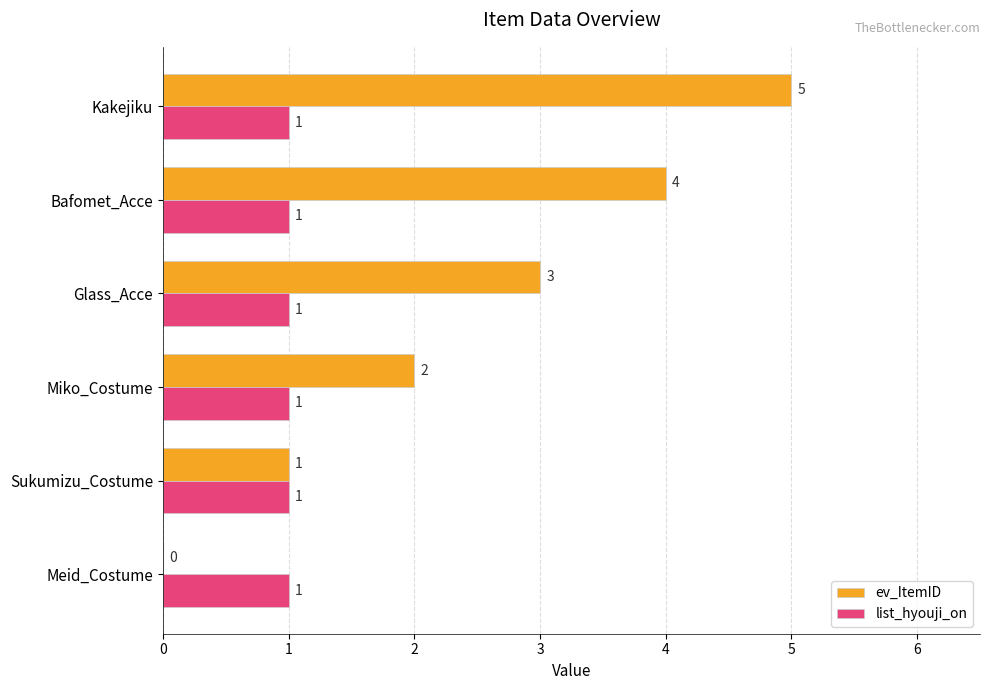

At which category is the sum across all series the highest?

Kakejiku